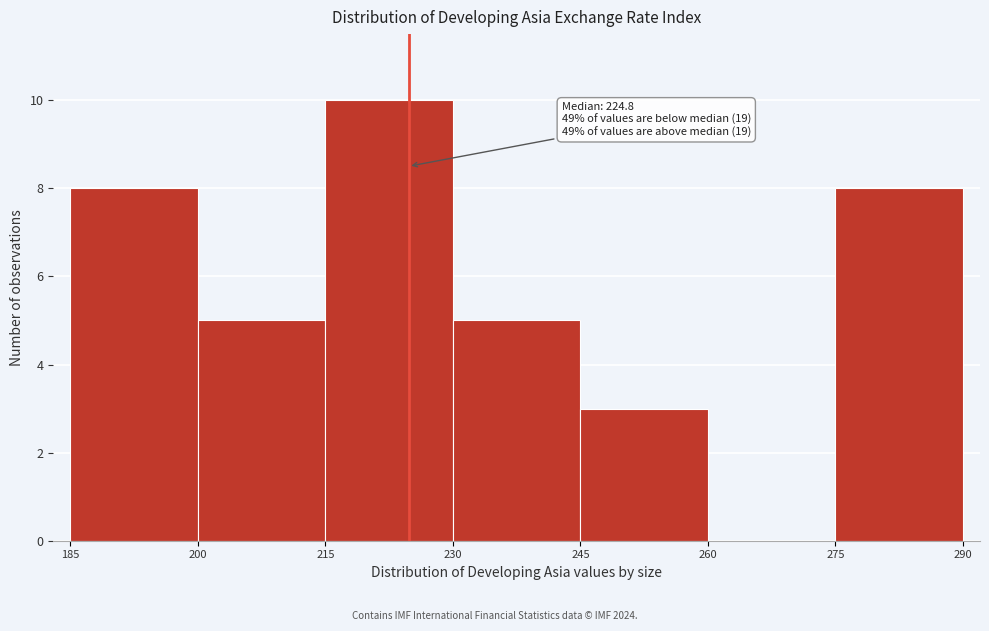

Which range on the x-axis has the tallest bar?

215 to 230